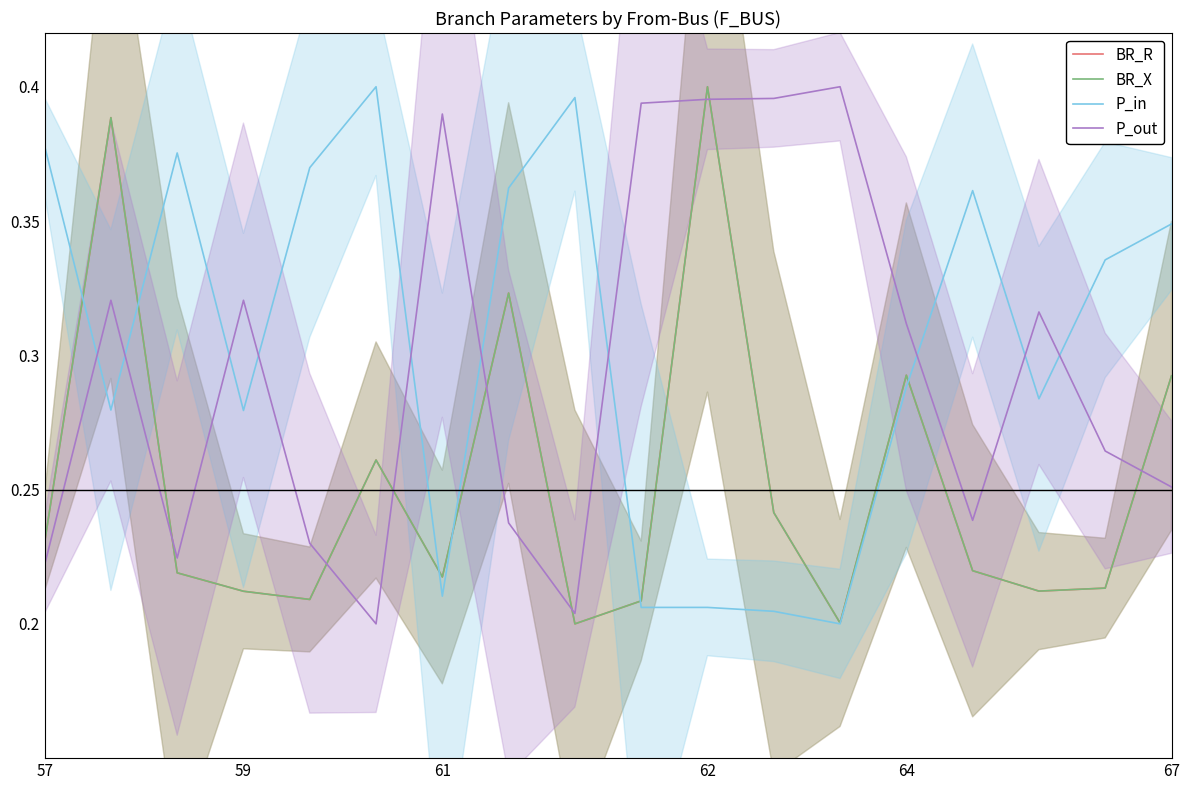

True or false: P_in has a value of 0.4 at 57.

True